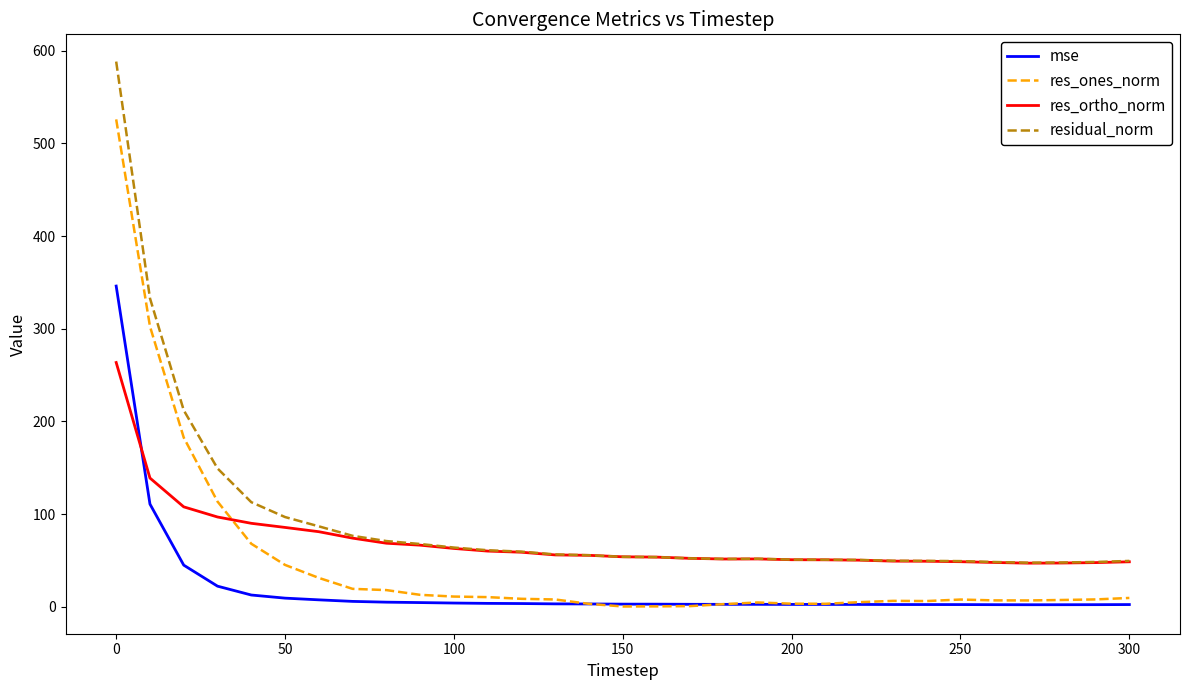

What is the greatest value displayed?

588.3